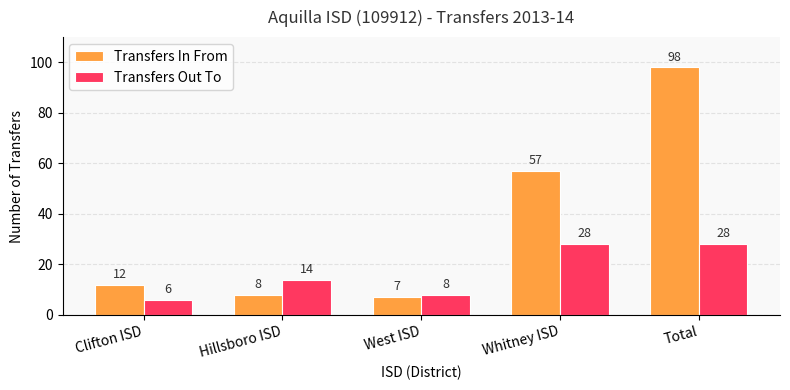

What position from the left is West ISD?

3